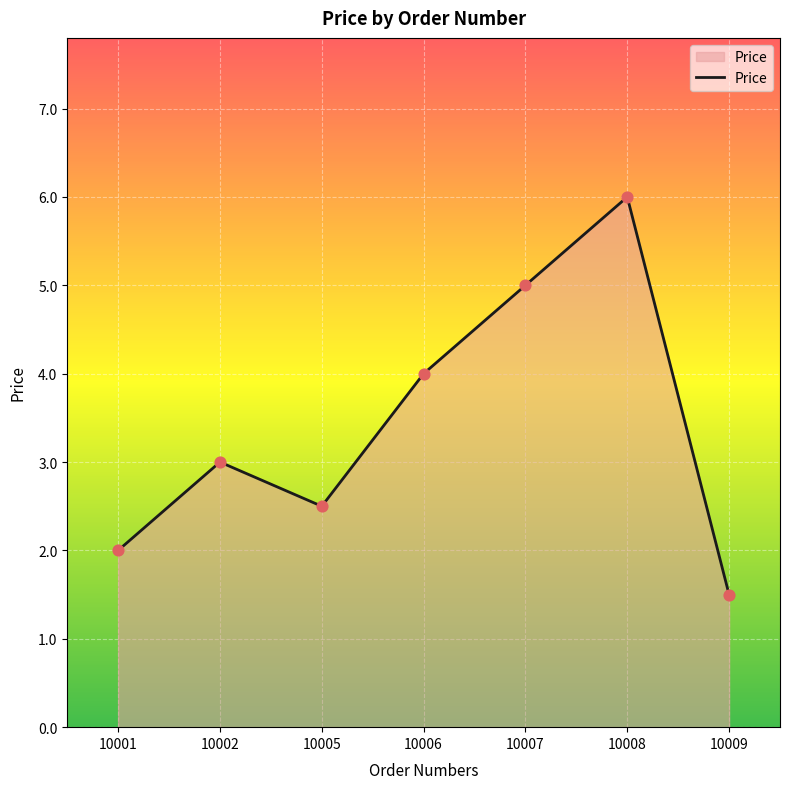

What is the change in value from 10002 to 10005?

-0.5